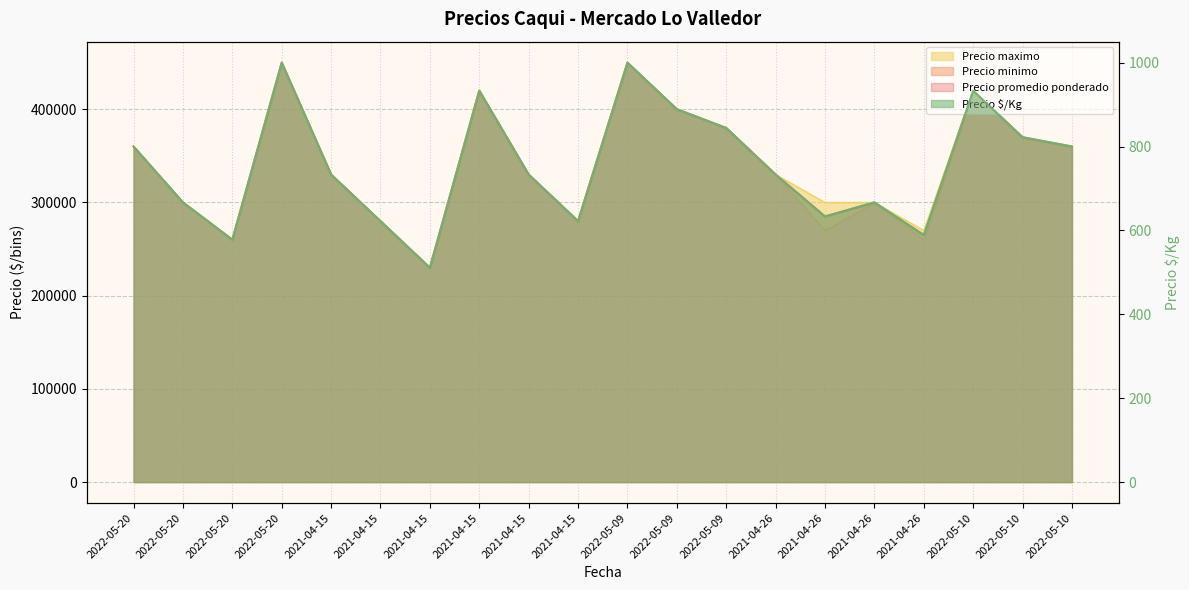

True or false: Precio $/Kg and Precio minimo intersect in this chart.

False